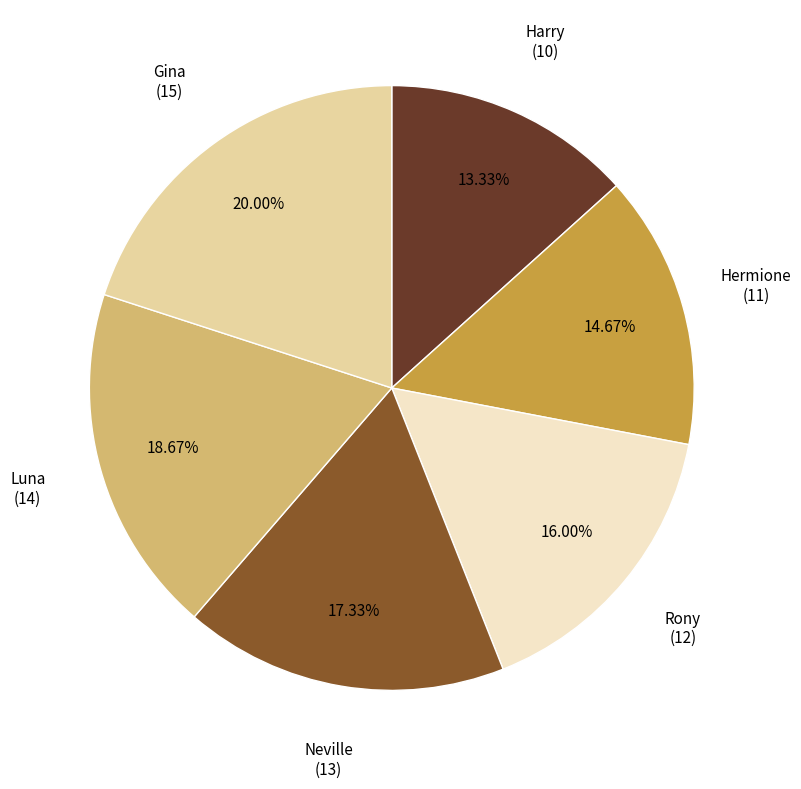

To the nearest percent, what portion does Hermione represent?

15%